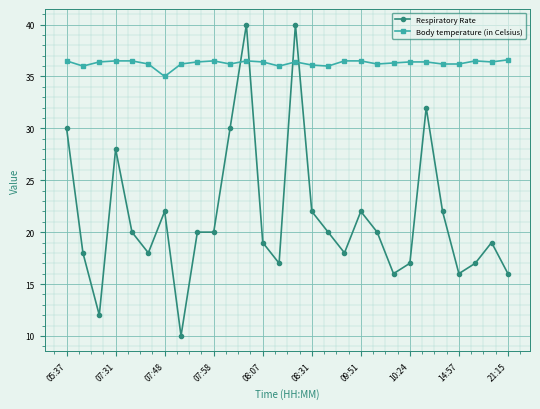

List the series in order of their overall mean, highest first.

Body temperature (in Celsius), Respiratory Rate